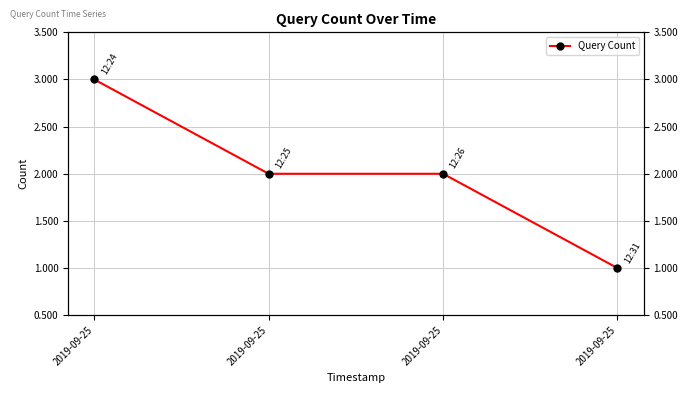

Between 2019-09-25 and 2019-09-25, which is larger?

2019-09-25